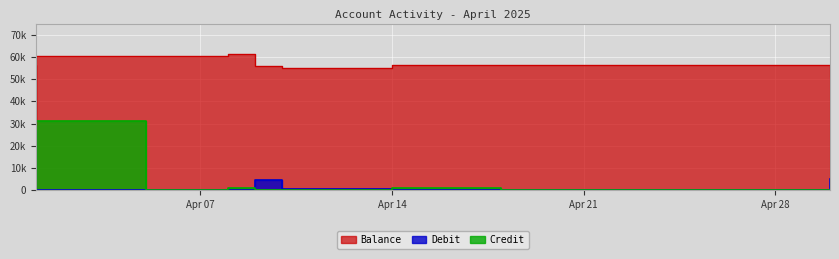

How many times do Credit and Debit cross each other?

6